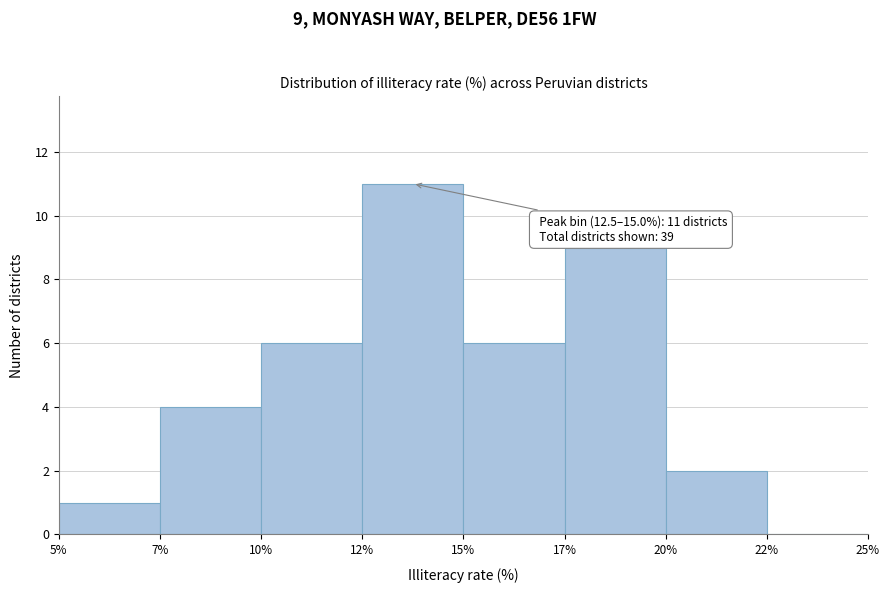

Reading left to right, list all the values displayed in this chart.

5%=1	7%=4	10%=6	12%=11	15%=6	17%=9	20%=2	22%=0